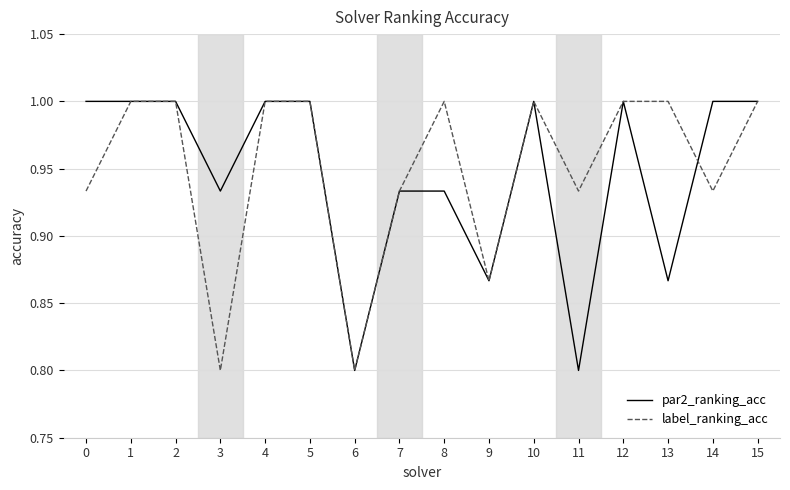

True or false: par2_ranking_acc has a value of 0.2 at 1.

False